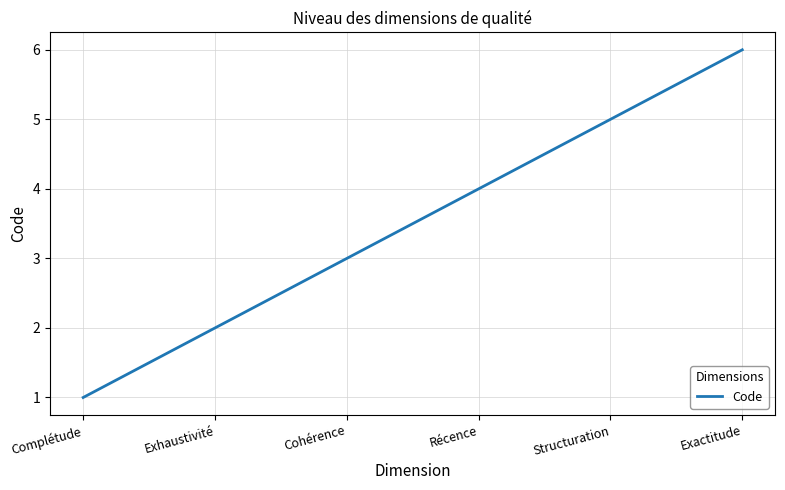

Is it true that the value at Récence is 4?

True